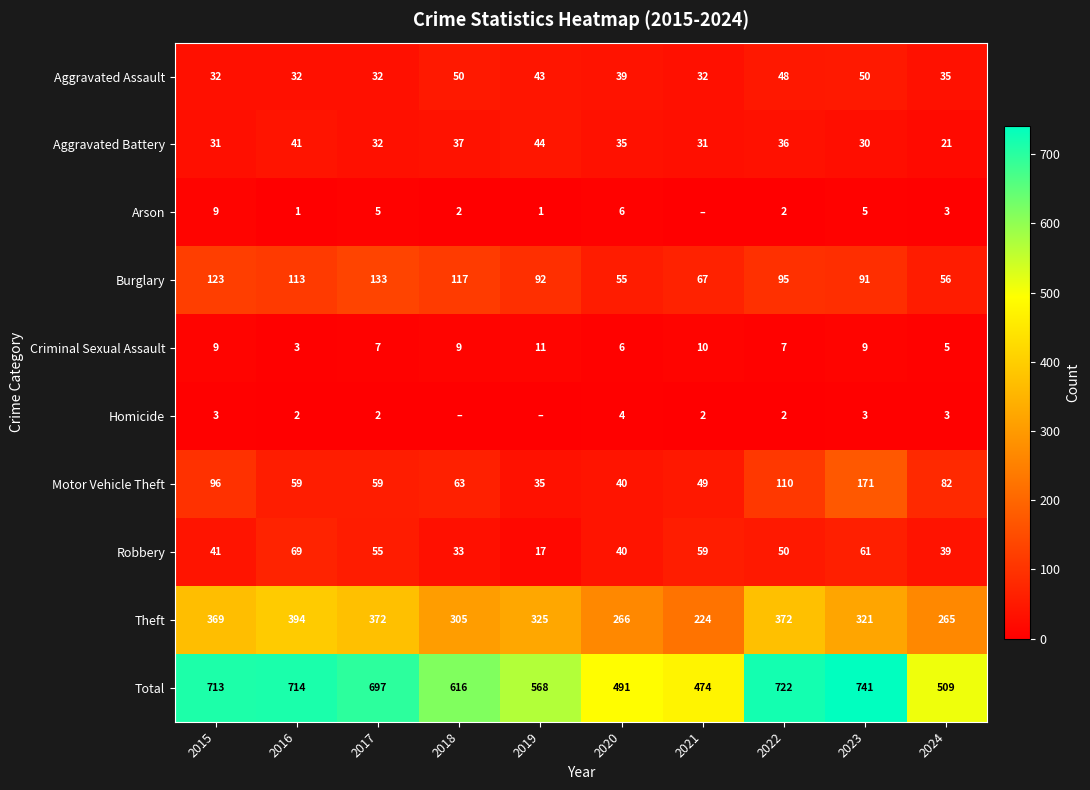

What is the difference between the Burglary values at 2020 and 2016?

58